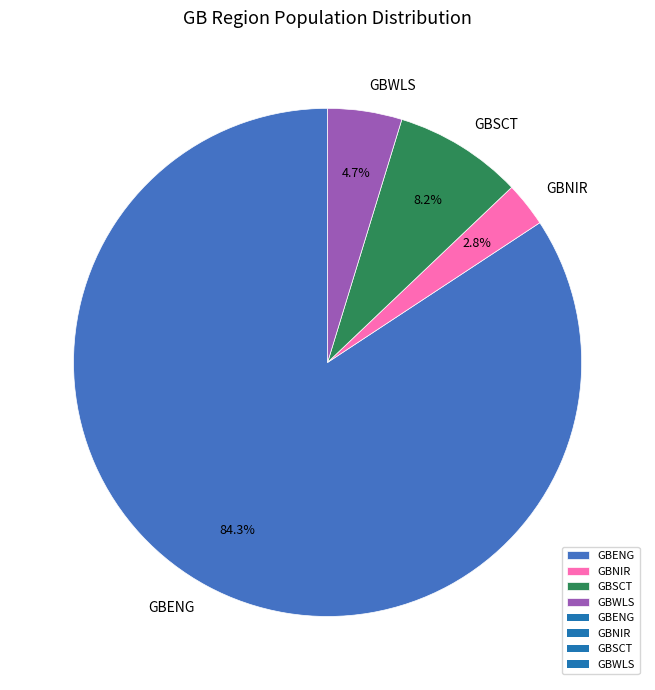

What percentage do GBENG and GBNIR together represent?

87.1%